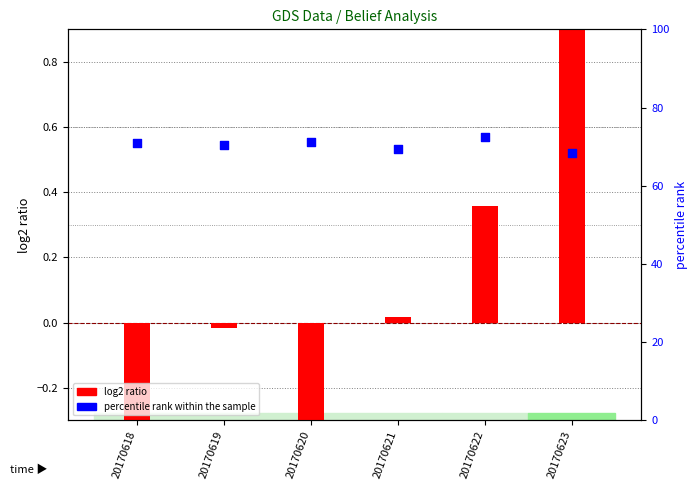

Is the value of log2 ratio at 20170621 greater than the value of percentile rank within the sample at 20170623?

No